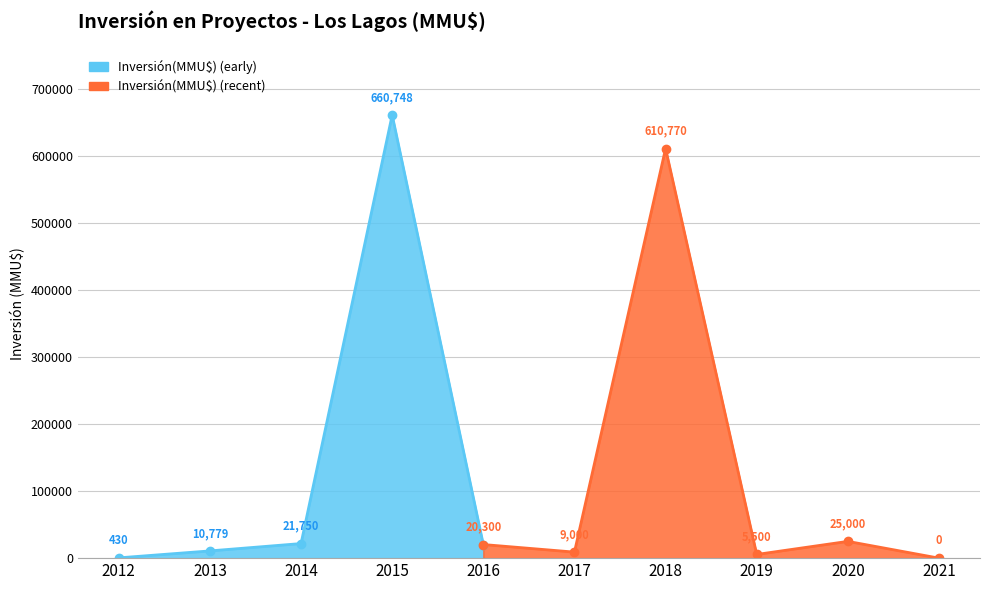

Read the value at 2015.

660748